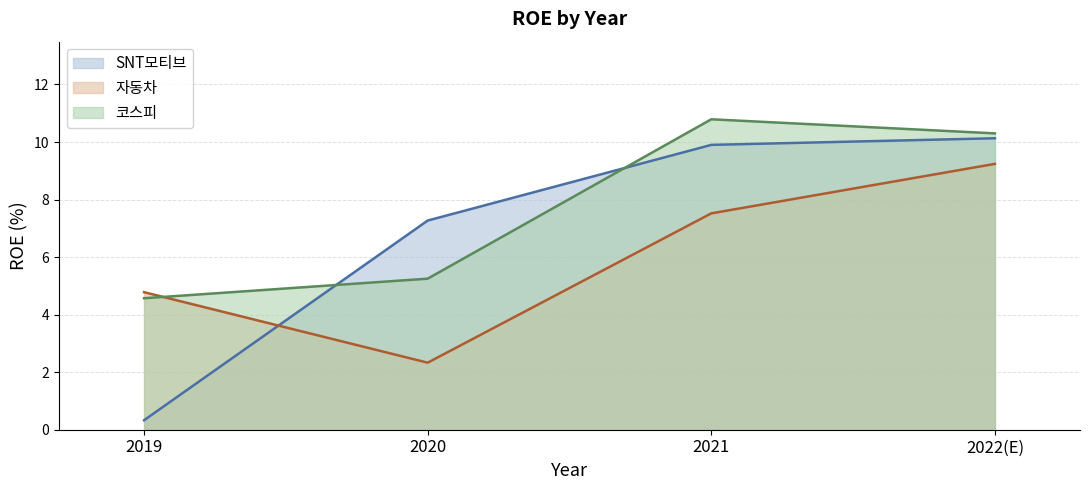

What is the difference between the maximum and second lowest values in the SNT모티브 series?

2.9